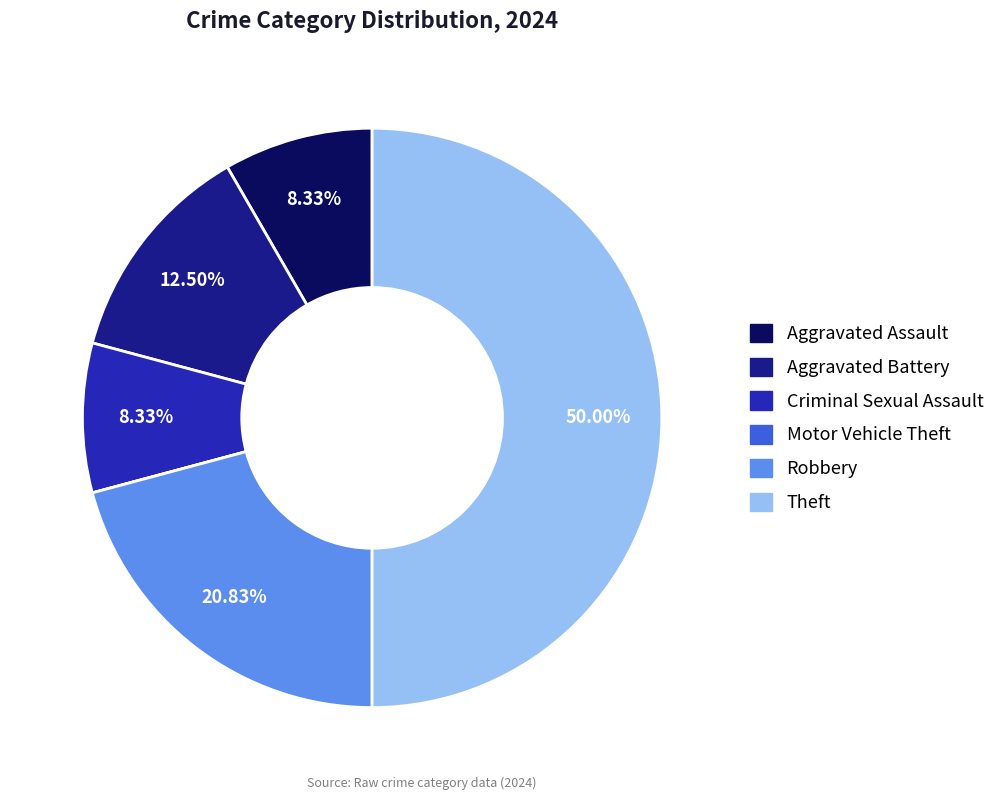

To the nearest percent, what percentage of the pie is Theft?

50%